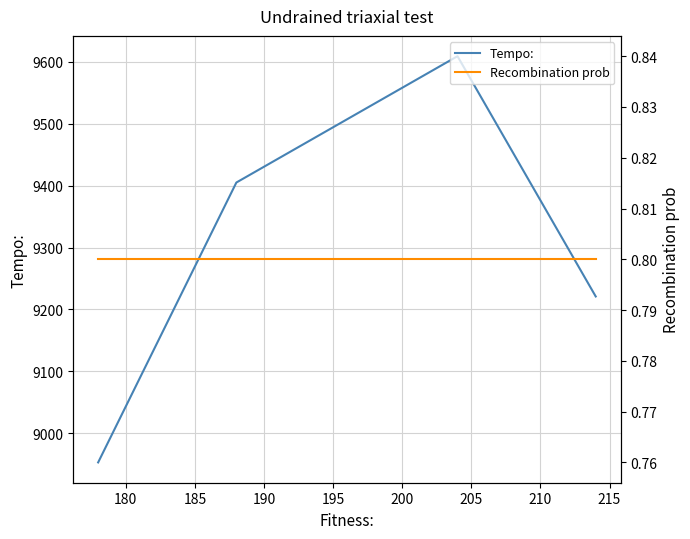

True or false: Tempo: has more than 2 points higher than both neighbors.

False